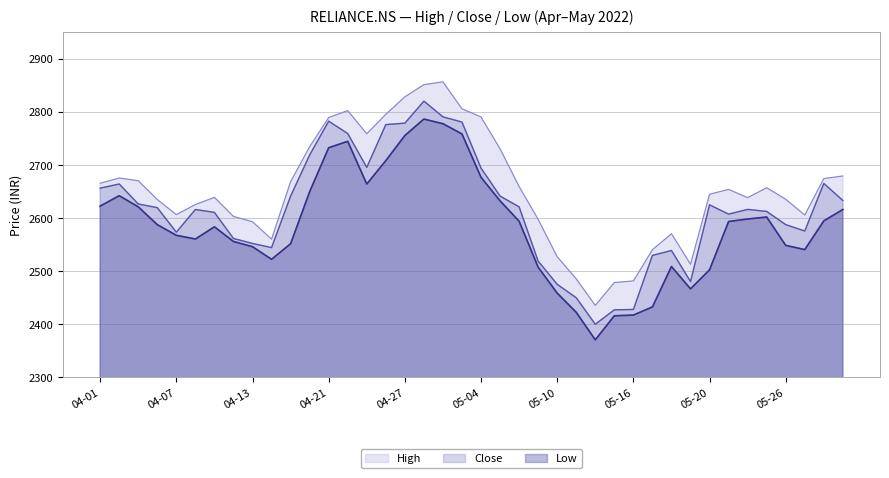

True or false: High and Close intersect in this chart.

False